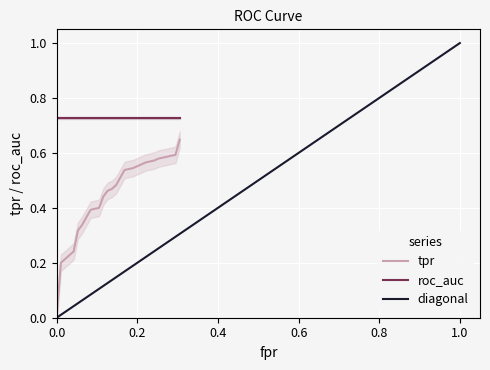

True or false: roc_auc and tpr cross at least once.

False